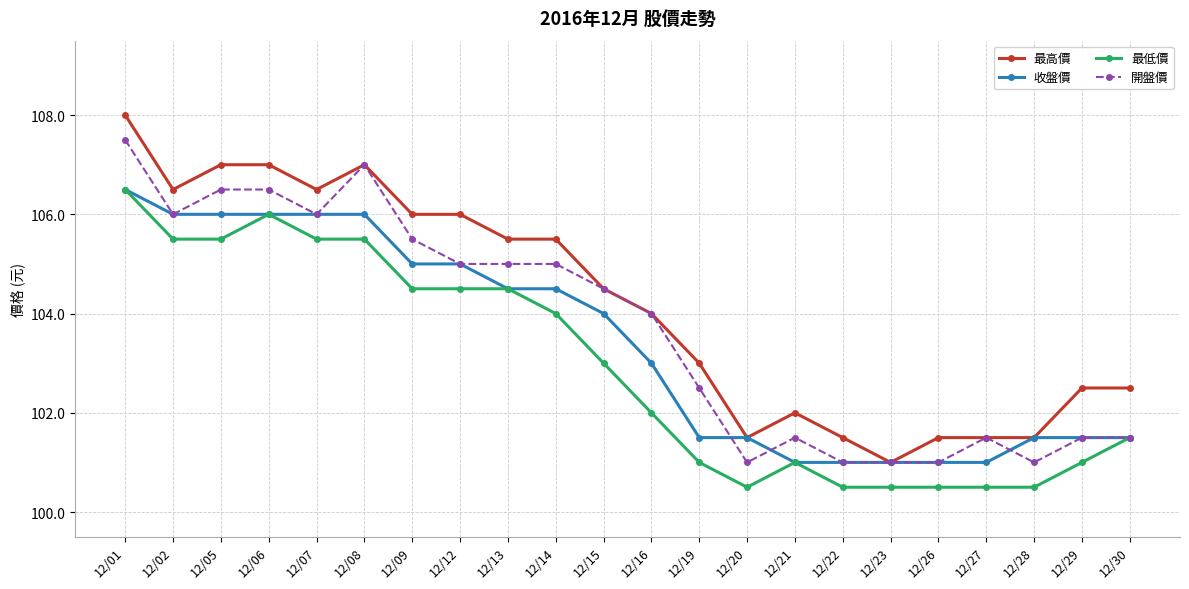

List the series in order of their overall mean, lowest first.

最低價, 收盤價, 開盤價, 最高價